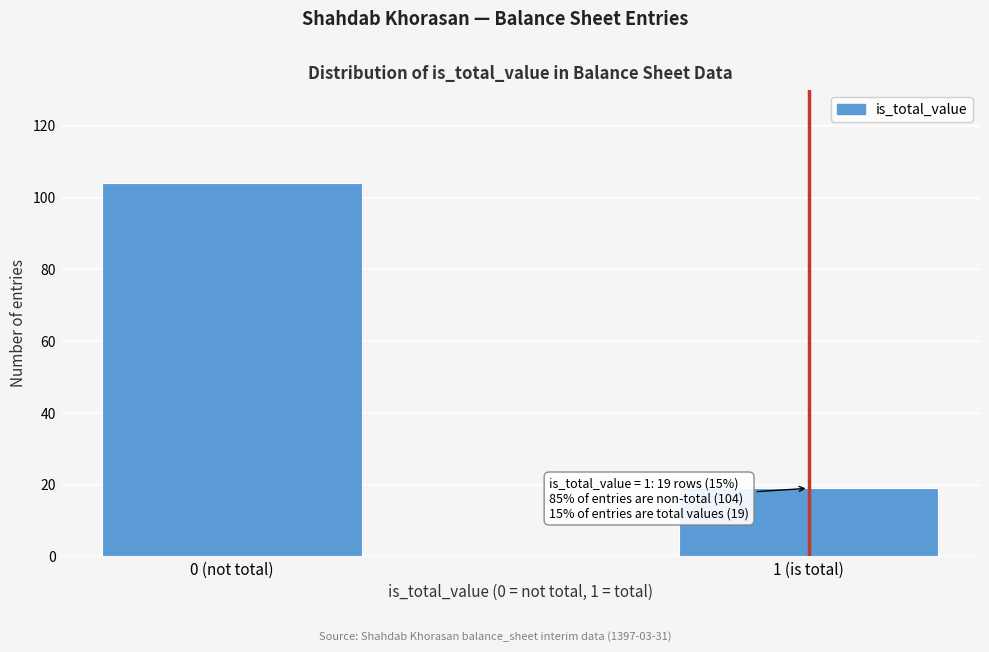

Reading left to right, list all the values displayed in this chart.

104	19